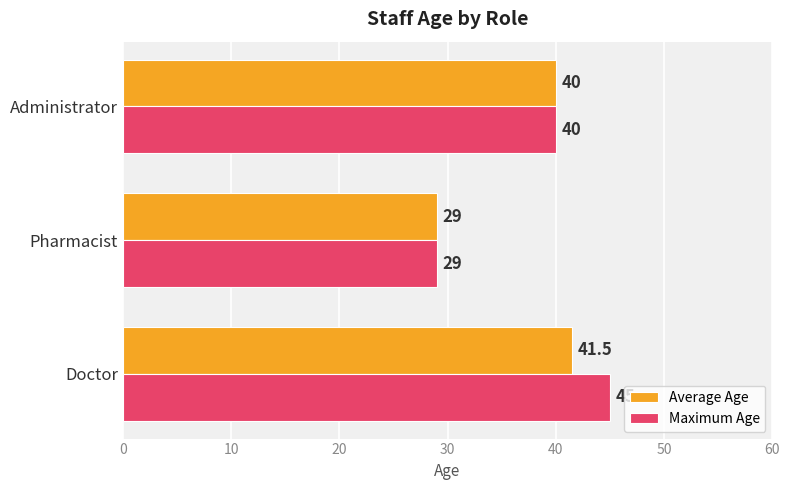

What is the smallest value displayed?

29.0